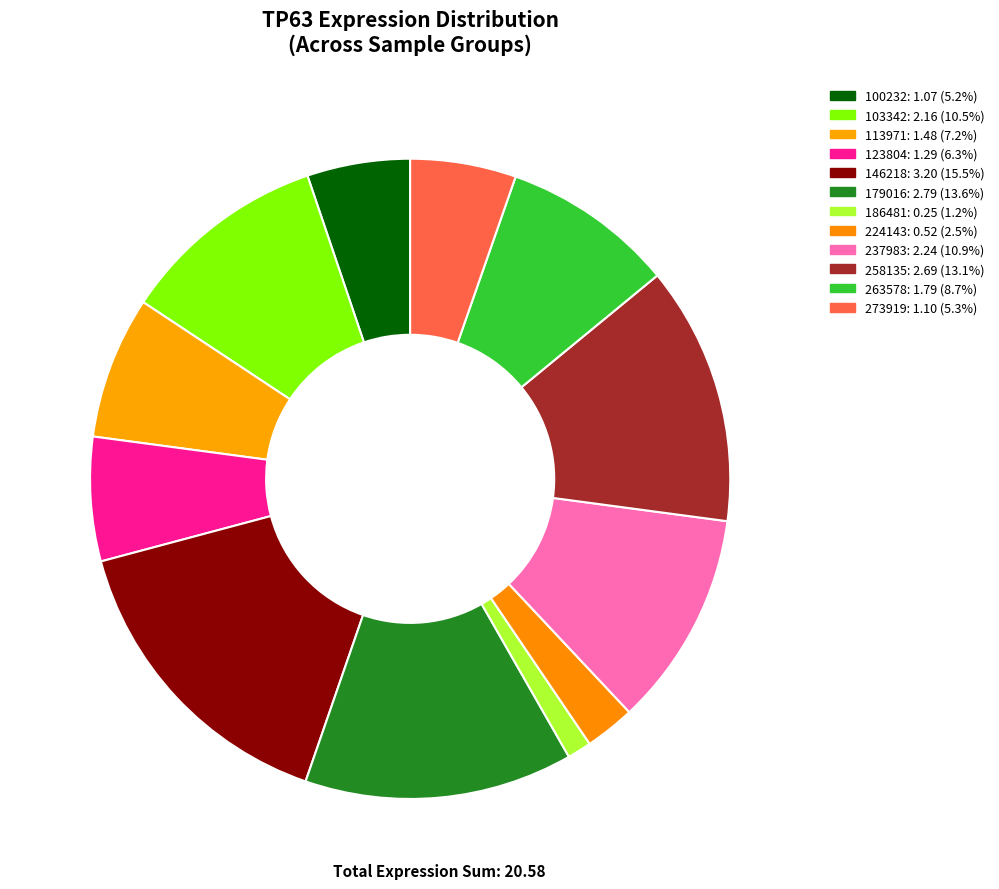

Which slice is the smallest?

S7